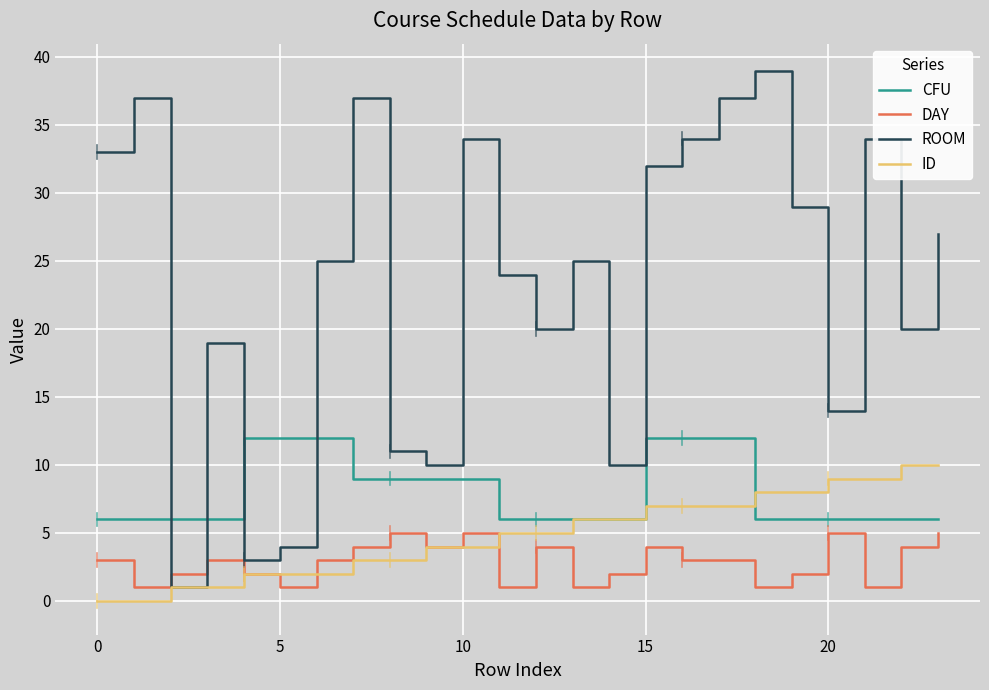

Which series has the largest total across all categories?

ROOM